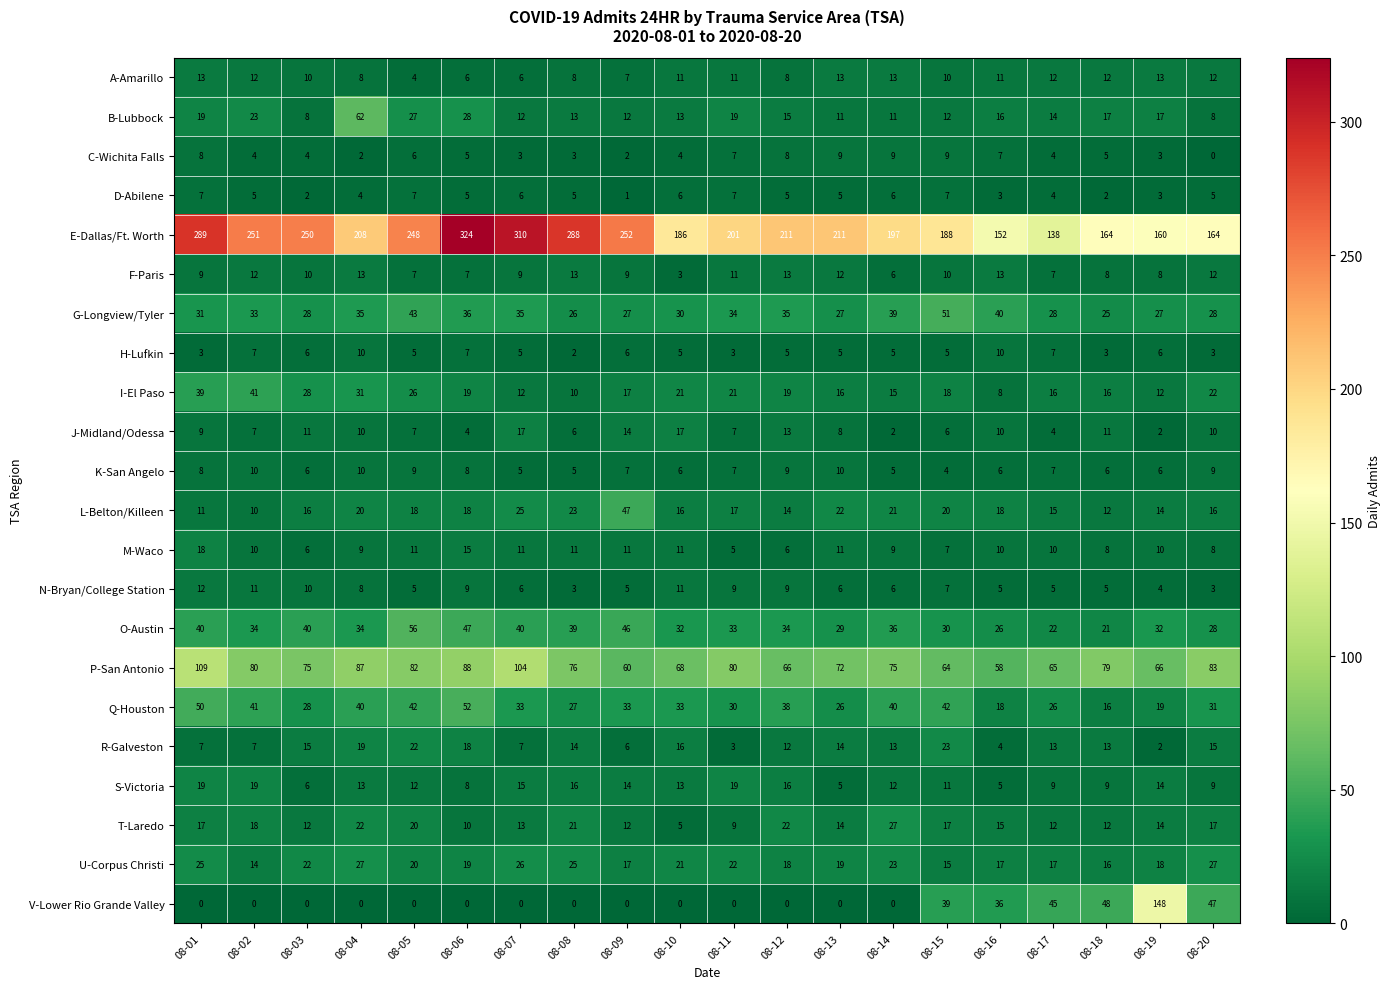

What is the average value of the C-Wichita Falls series?

5